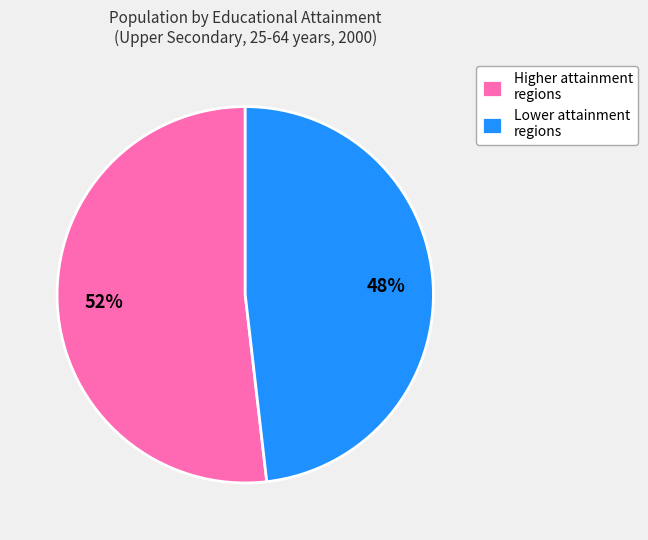

How many segments does this pie chart have?

2